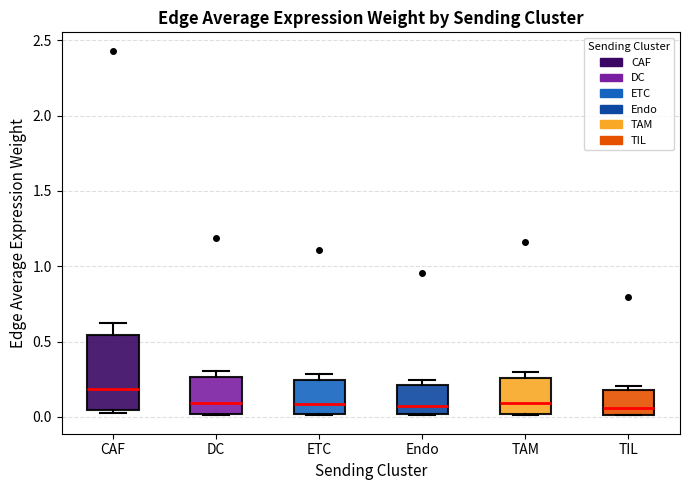

Which box is the tallest, from its lower edge to its upper edge?

CAF